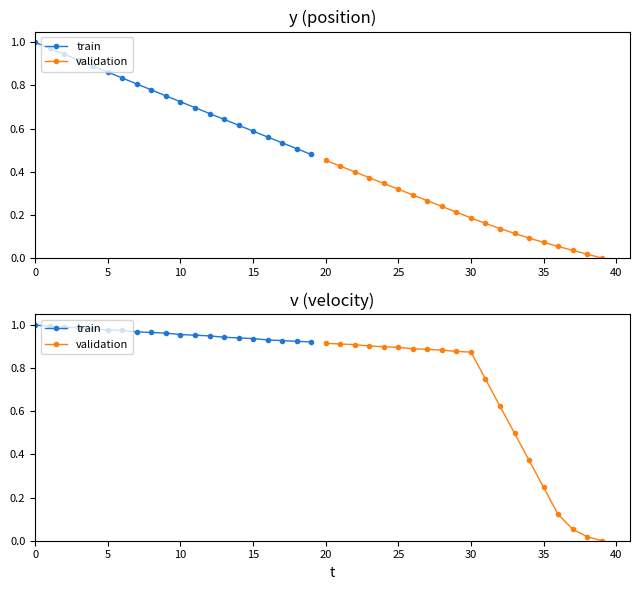

Which series has the largest total across all categories?

train